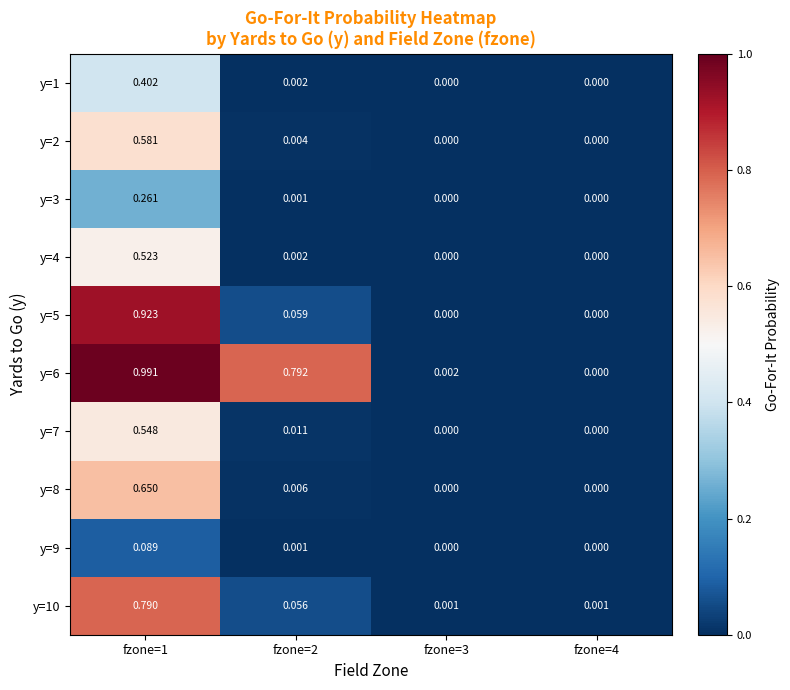

Which series has the largest total across all categories?

y=6